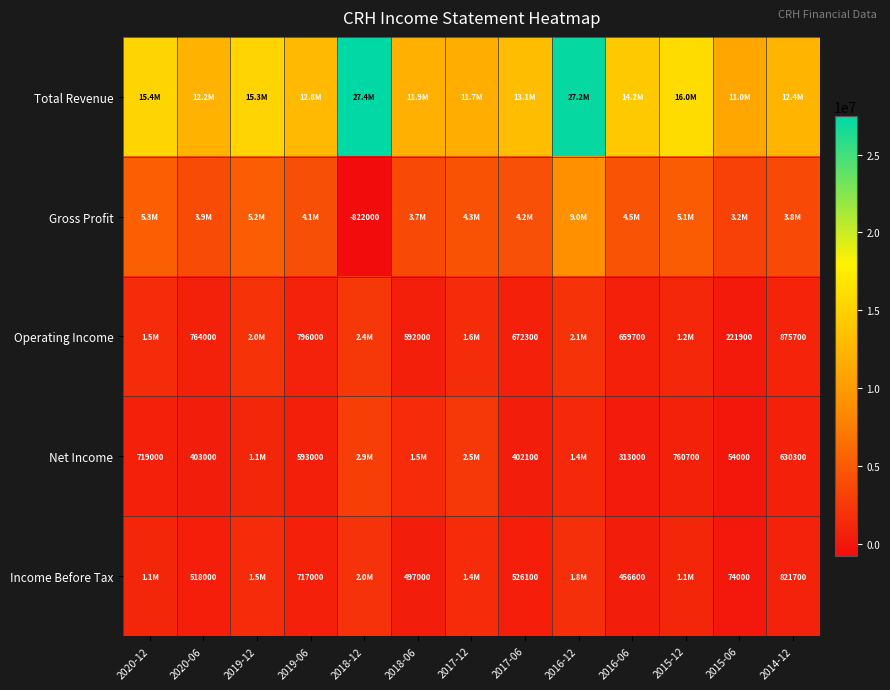

What is the total value across all series at 2019-06?

19071000